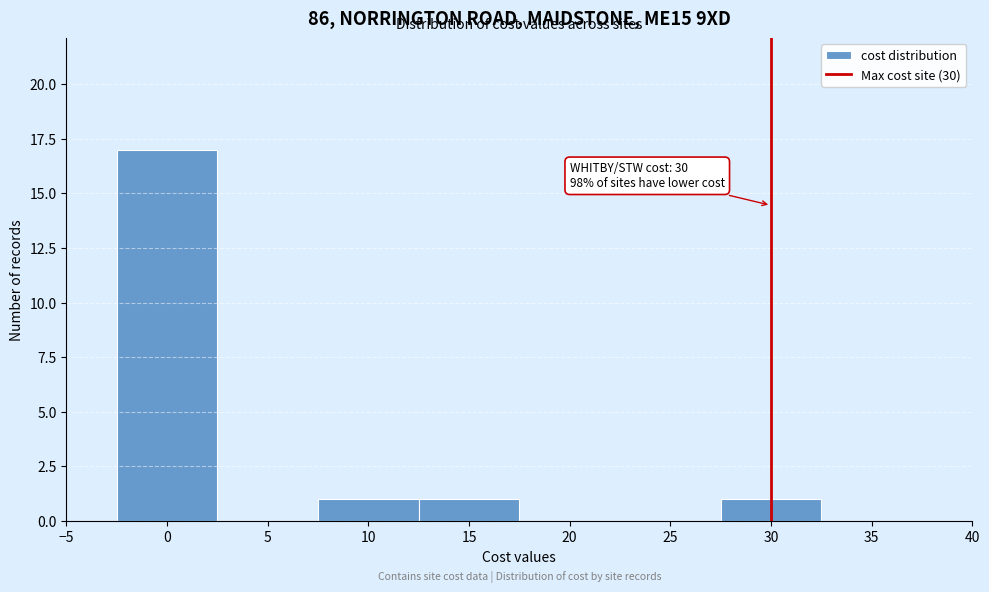

Which range on the x-axis has the tallest bar?

-2.5 to 2.5